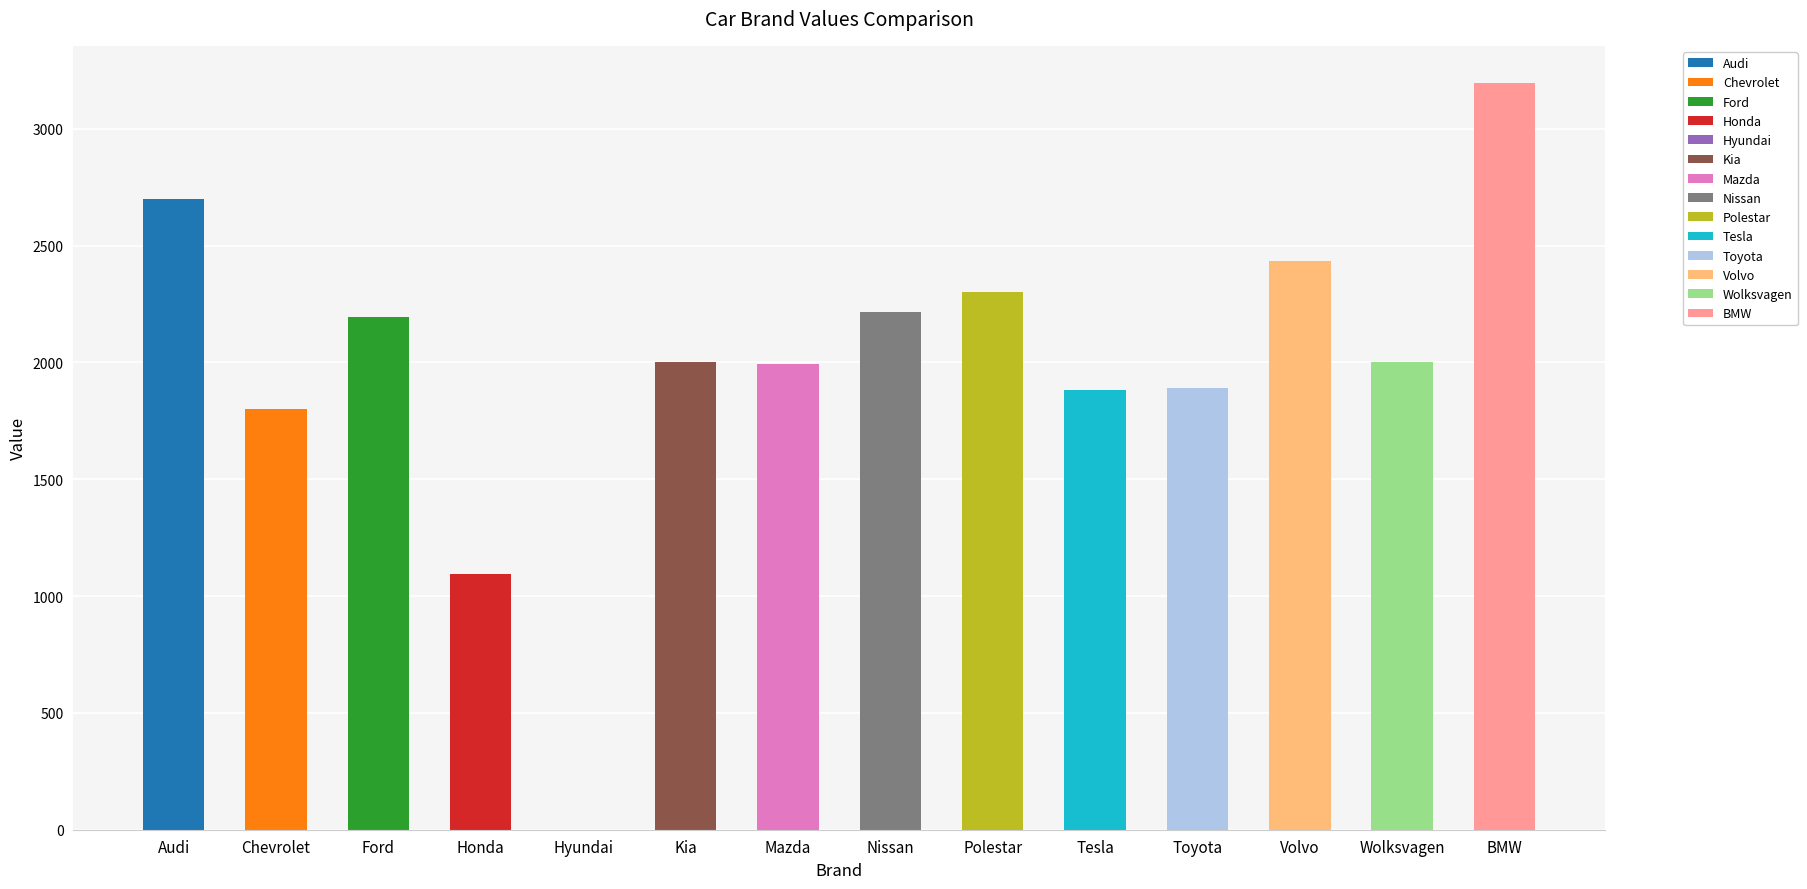

Which category has the highest value across all series?

BMW